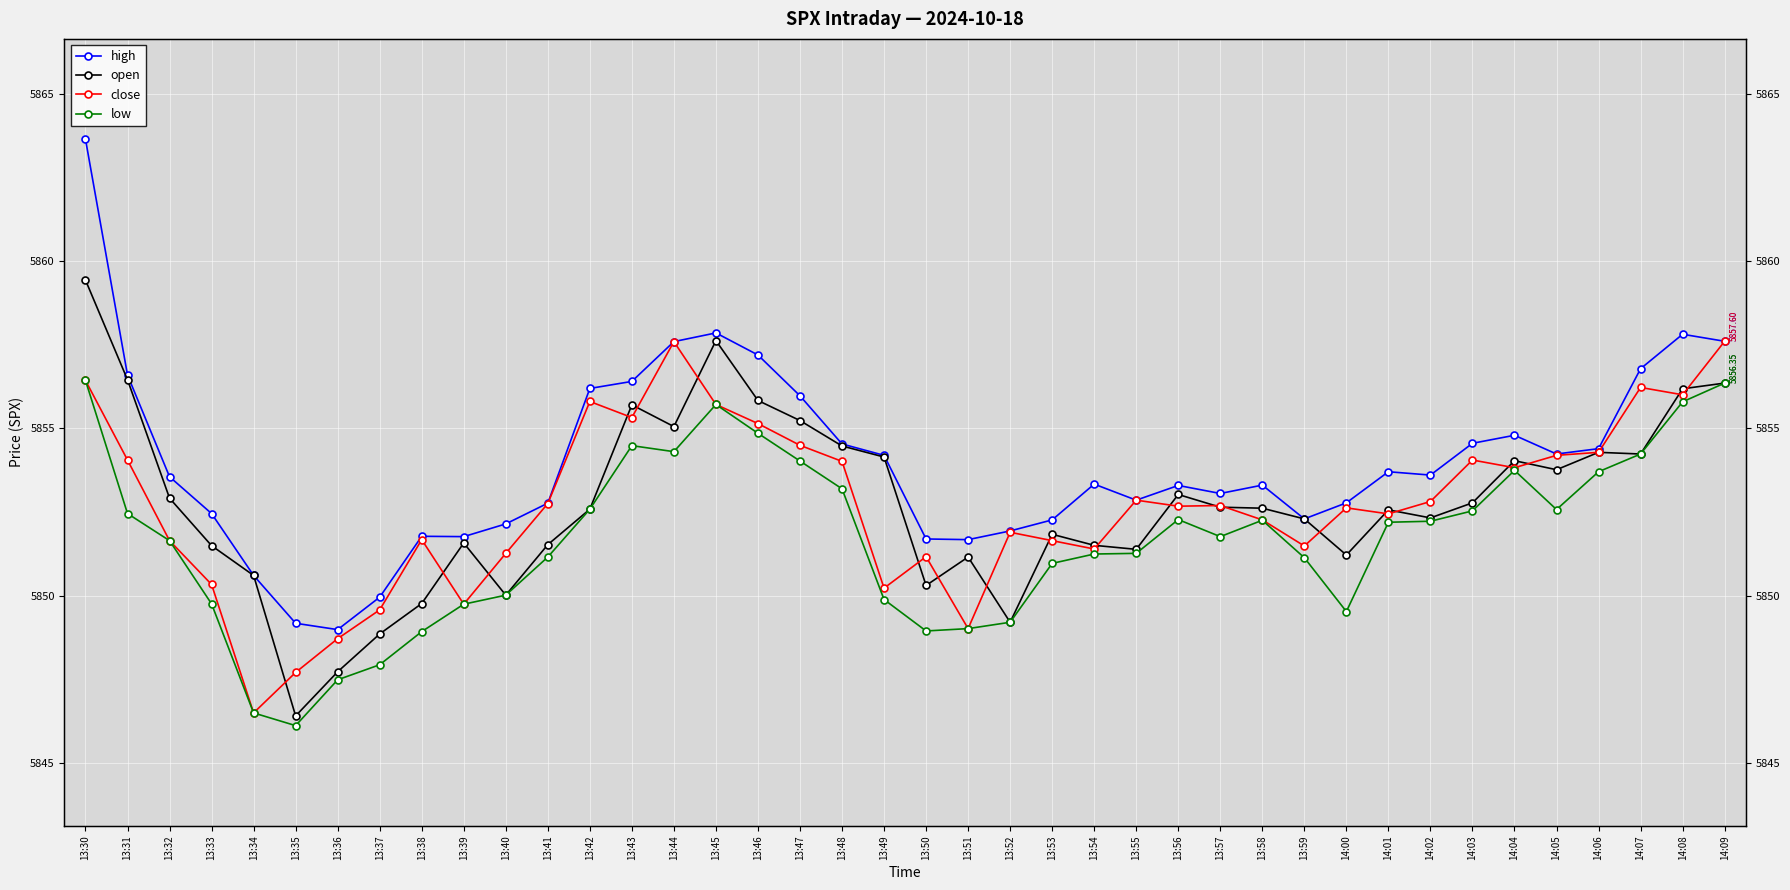

True or false: open has more than 0 interior local peaks.

True